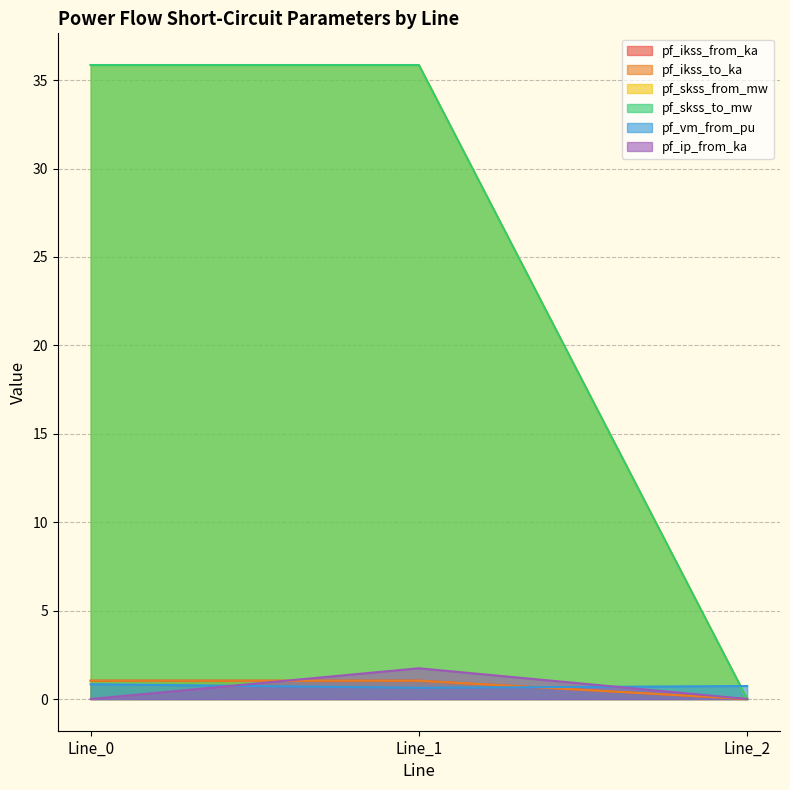

Is it true that pf_vm_from_pu equals 0.6 at Line_1?

True